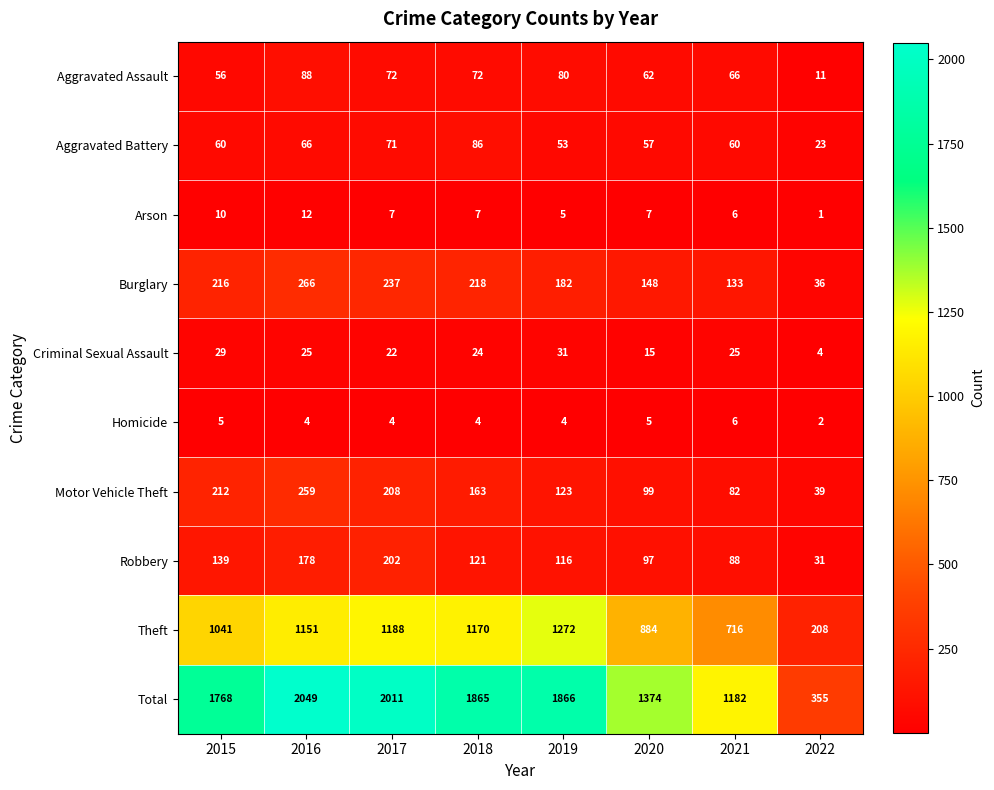

Which series has the widest spread of values?

Total